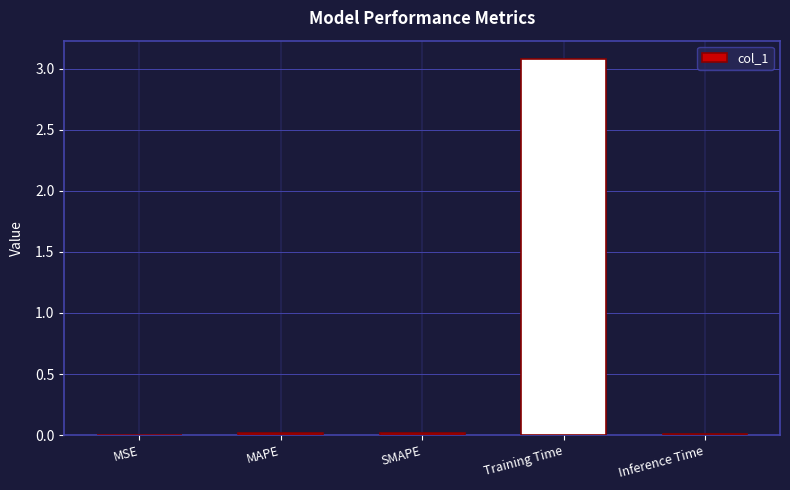

The chart shows a value of 1.6 at Training Time. True or false?

False